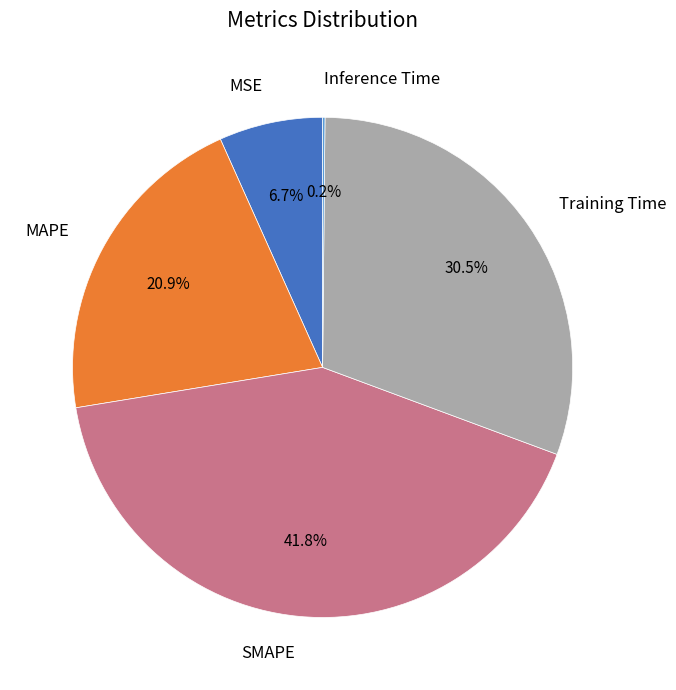

What is the largest slice in the pie chart?

SMAPE